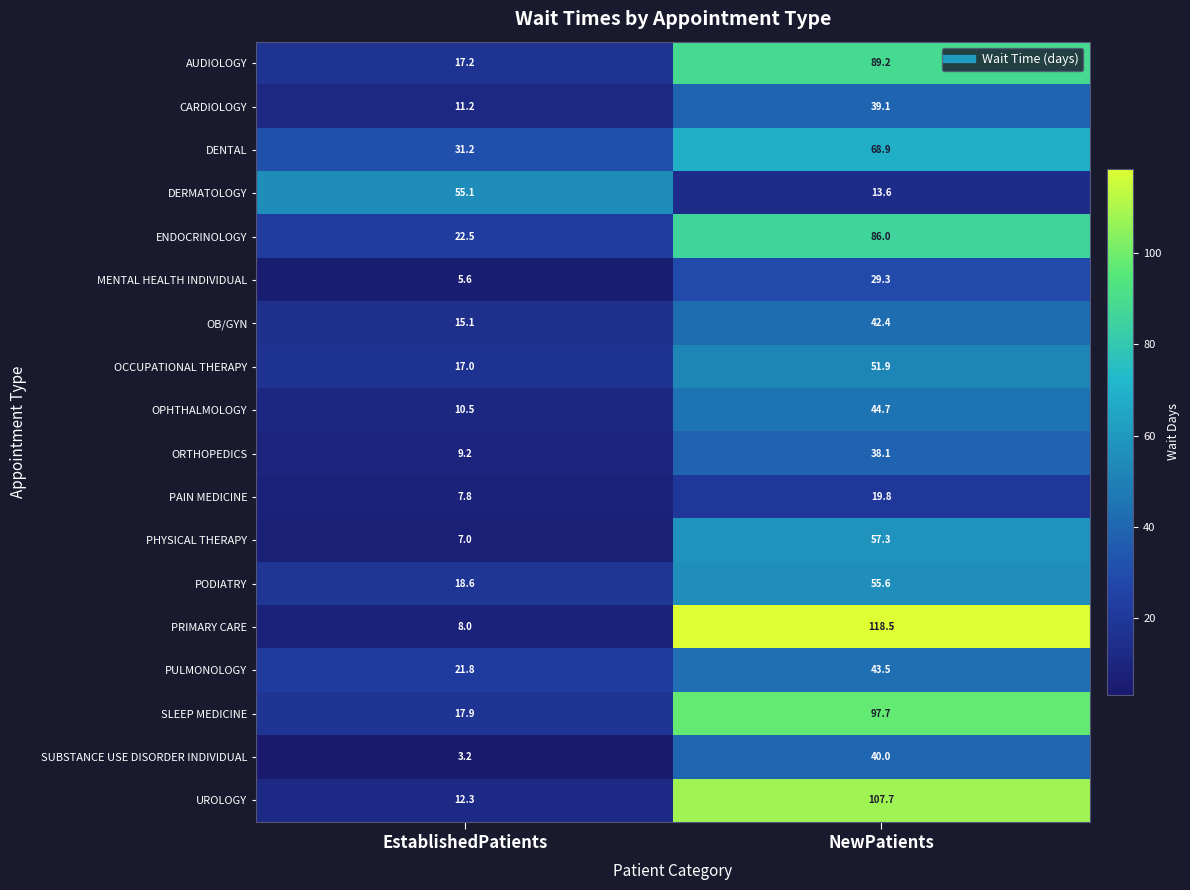

Is the value of PRIMARY CARE at NewPatients greater than the value of DENTAL at NewPatients?

Yes